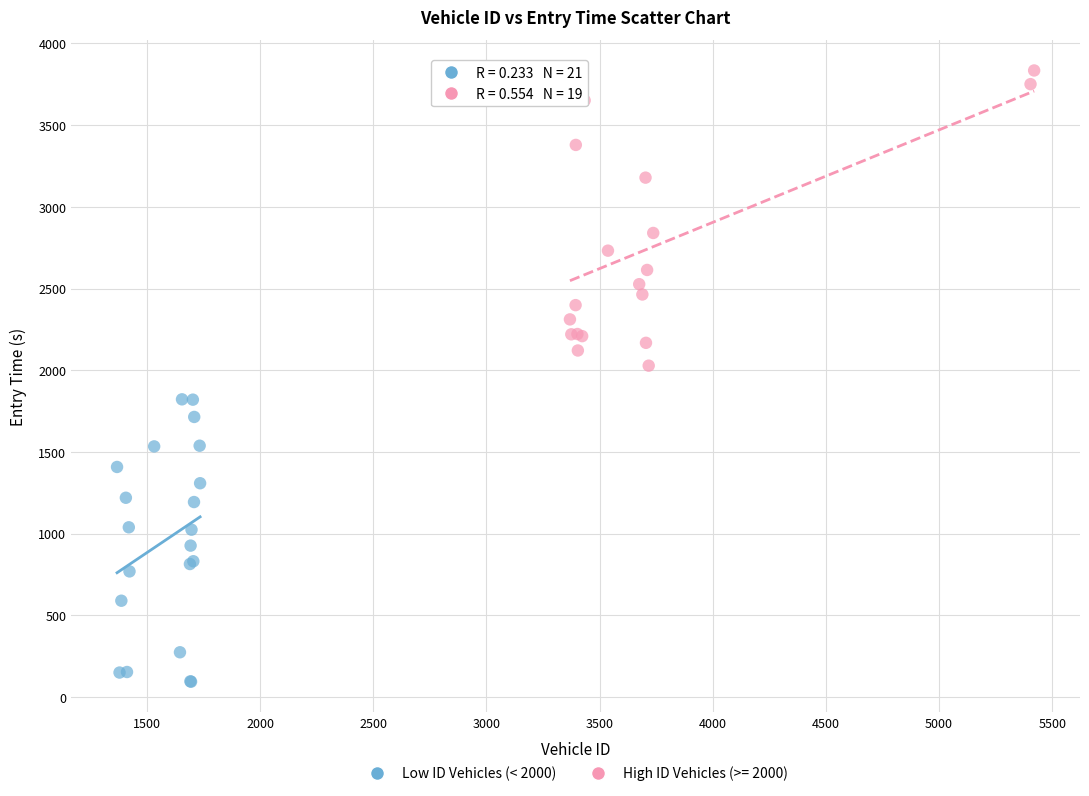

Which series reaches the minimum Y coordinate?

Low ID Vehicles (< 2000)